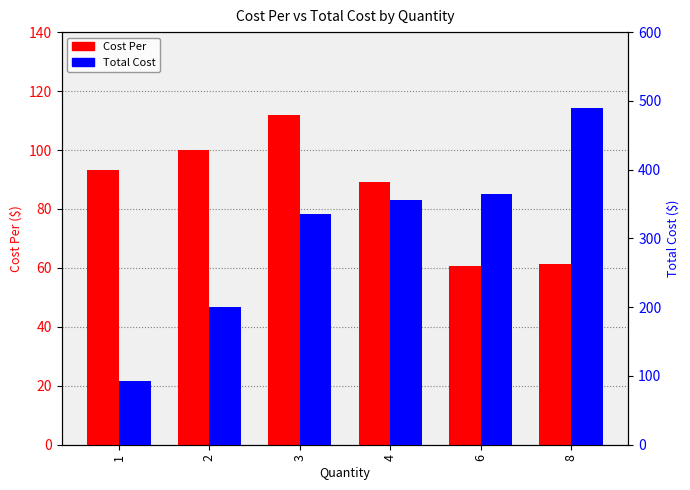

Are the bars horizontal?

No